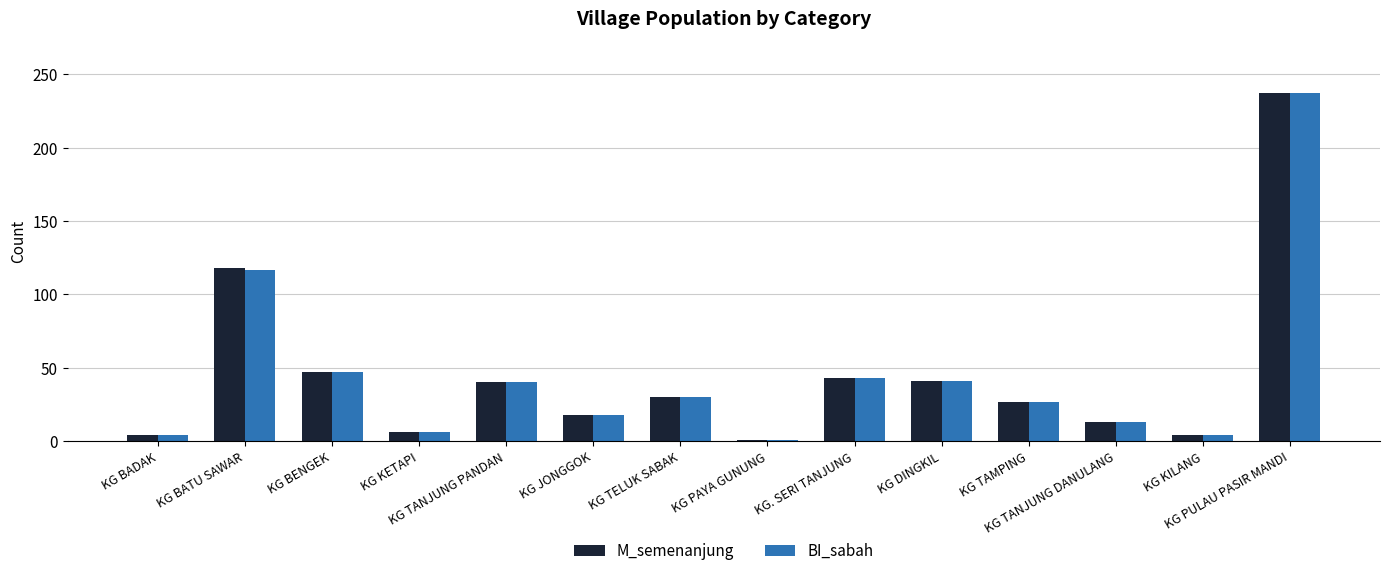

What is the sum of all M_semenanjung values?

629